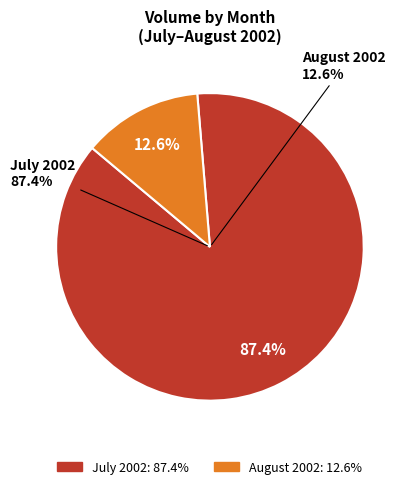

Does 2002-08-13 represent more than half of the total?

No